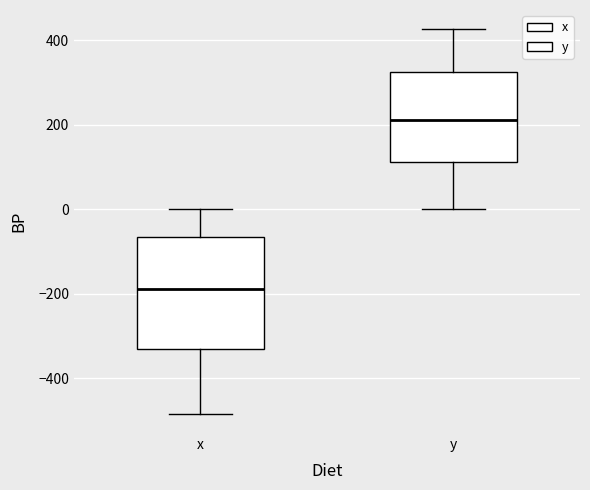

Reading left to right, read every box against the y-axis: the position of its median line, the range the box covers, and the ends of its whiskers. The values are not printed on the chart, so give them approximately, as read against the axis.

x: median -180, box -320 to -60, whiskers -480 to 0
y: median 220, box 120 to 320, whiskers 0 to 420